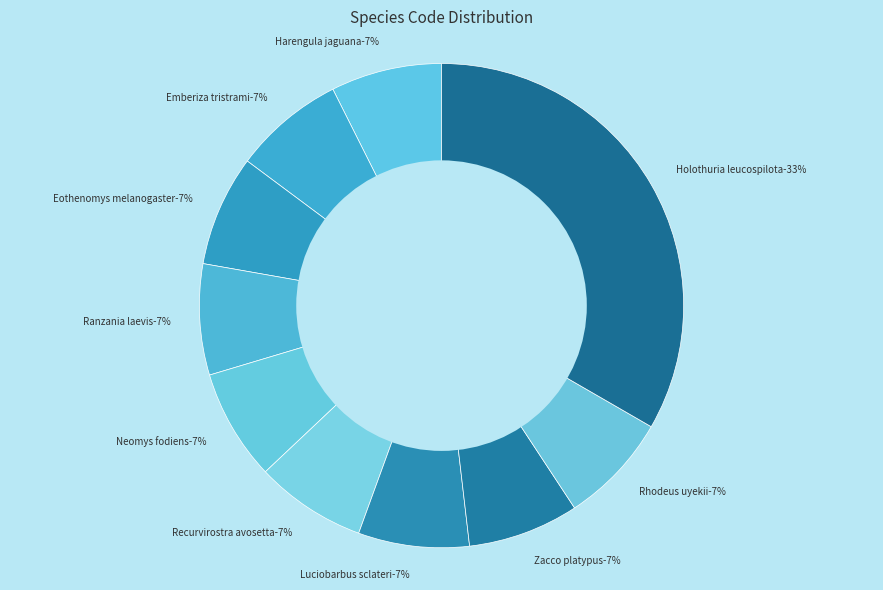

Count the number of slices in the pie.

10